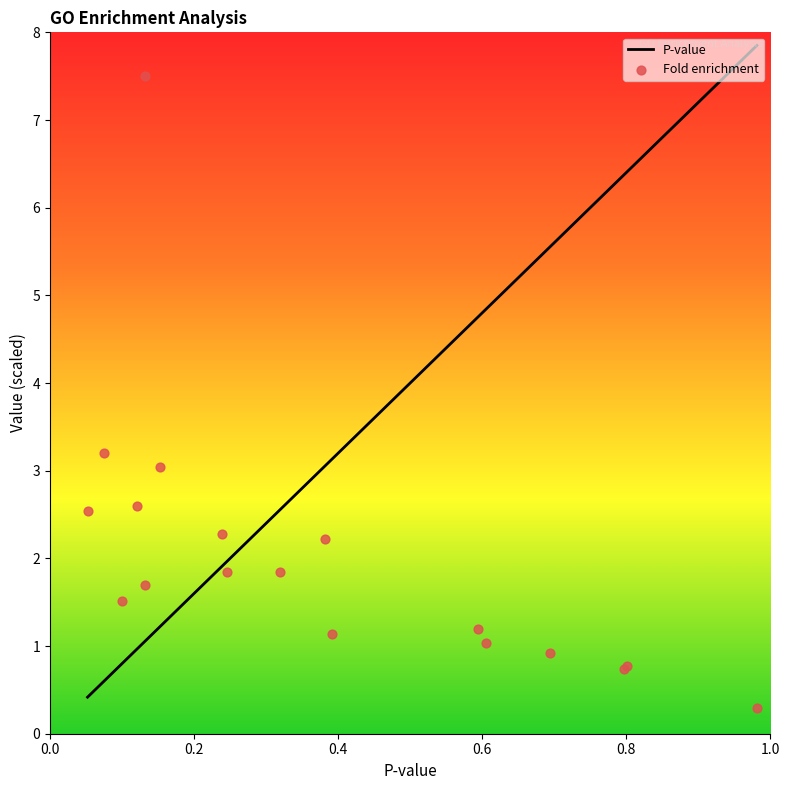

What are all the series names shown in the legend?

P-value, Fold enrichment